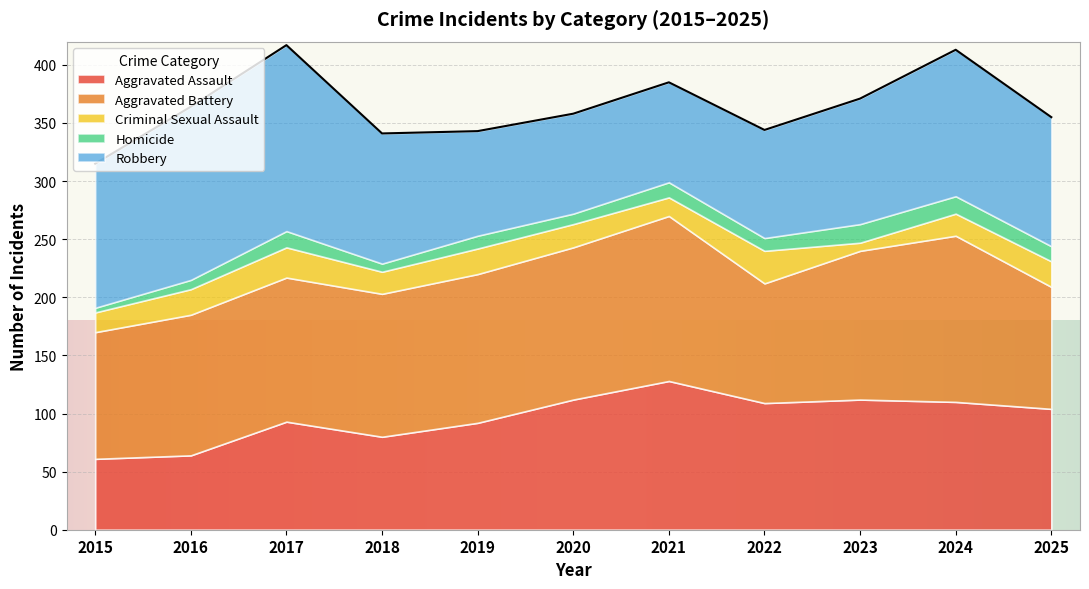

What is the lowest value of the Aggravated Assault series?

61